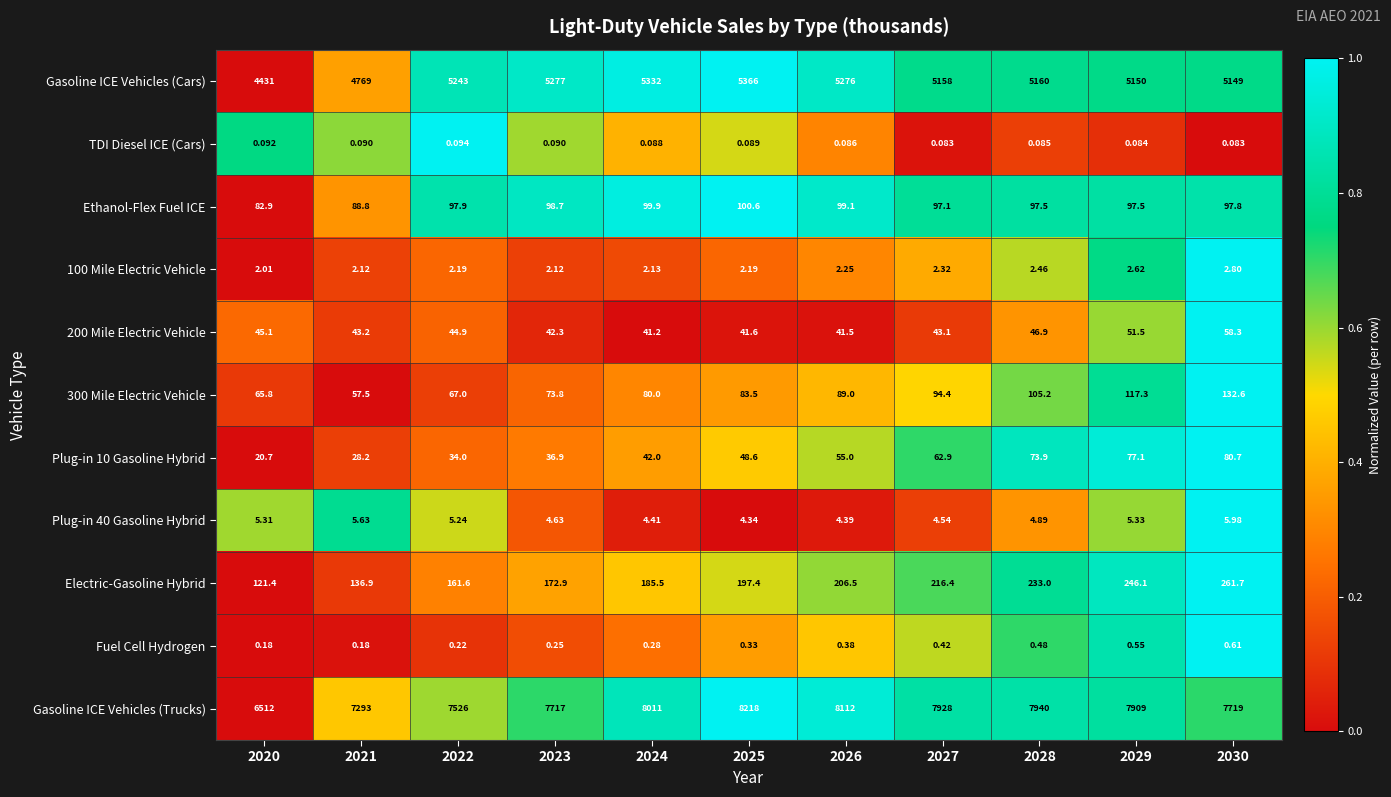

Is the value of Ethanol-Flex Fuel ICE at 2022 greater than the value of Electric-Gasoline Hybrid at 2029?

No